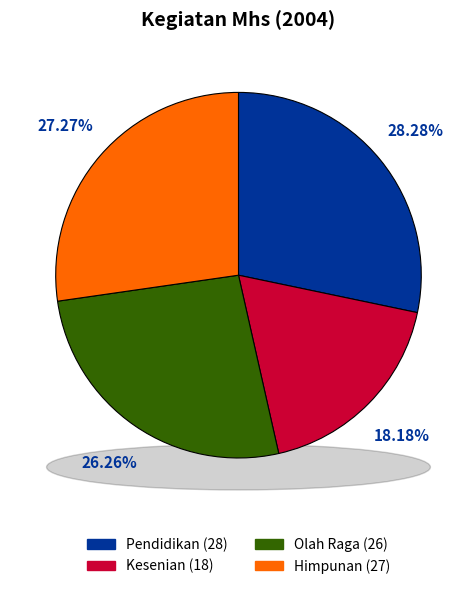

Is it true that Olah Raga is 17% of the pie?

False